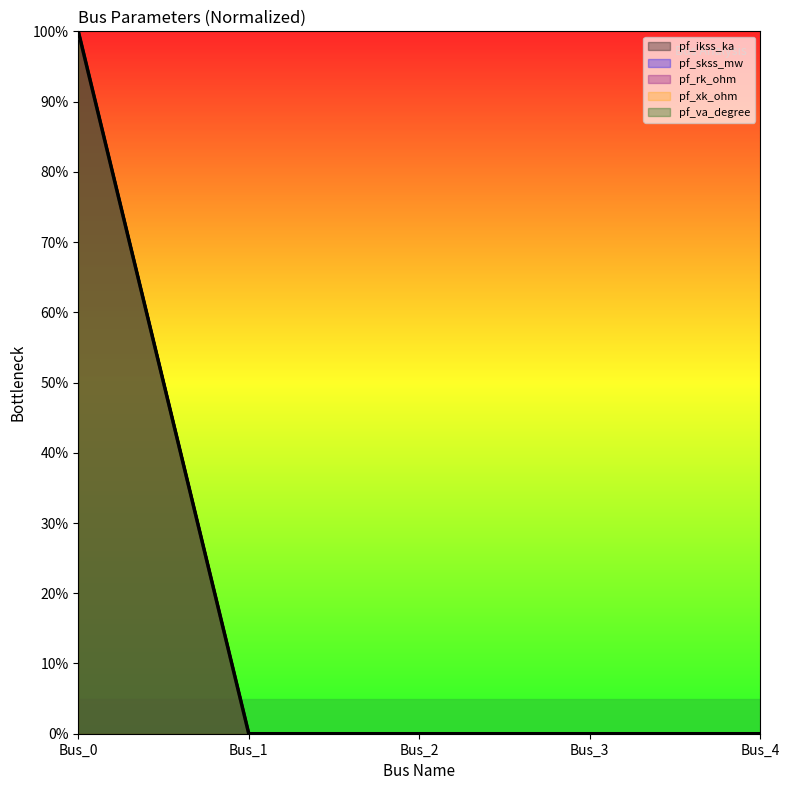

Reading left to right, what are all the values shown in this chart?

pf_ikss_ka: Bus_0=100	Bus_1=0	Bus_2=0	Bus_3=0	Bus_4=0
pf_skss_mw: Bus_0=100	Bus_1=0	Bus_2=0	Bus_3=0	Bus_4=0
pf_rk_ohm: Bus_0=100	Bus_1=0	Bus_2=0	Bus_3=0	Bus_4=0
pf_xk_ohm: Bus_0=100	Bus_1=0	Bus_2=0	Bus_3=0	Bus_4=0
pf_va_degree: Bus_0=100	Bus_1=0	Bus_2=0	Bus_3=0	Bus_4=0